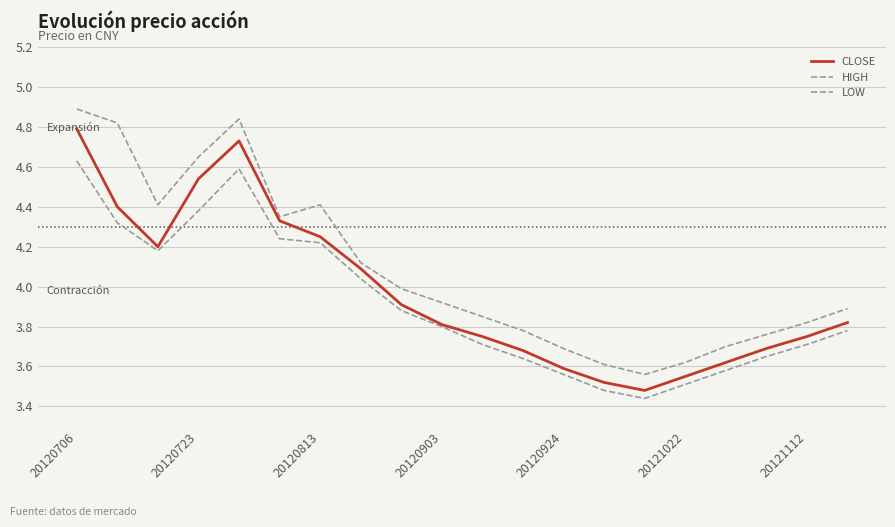

What is the value of the HIGH point at the 20th from the left?

3.9